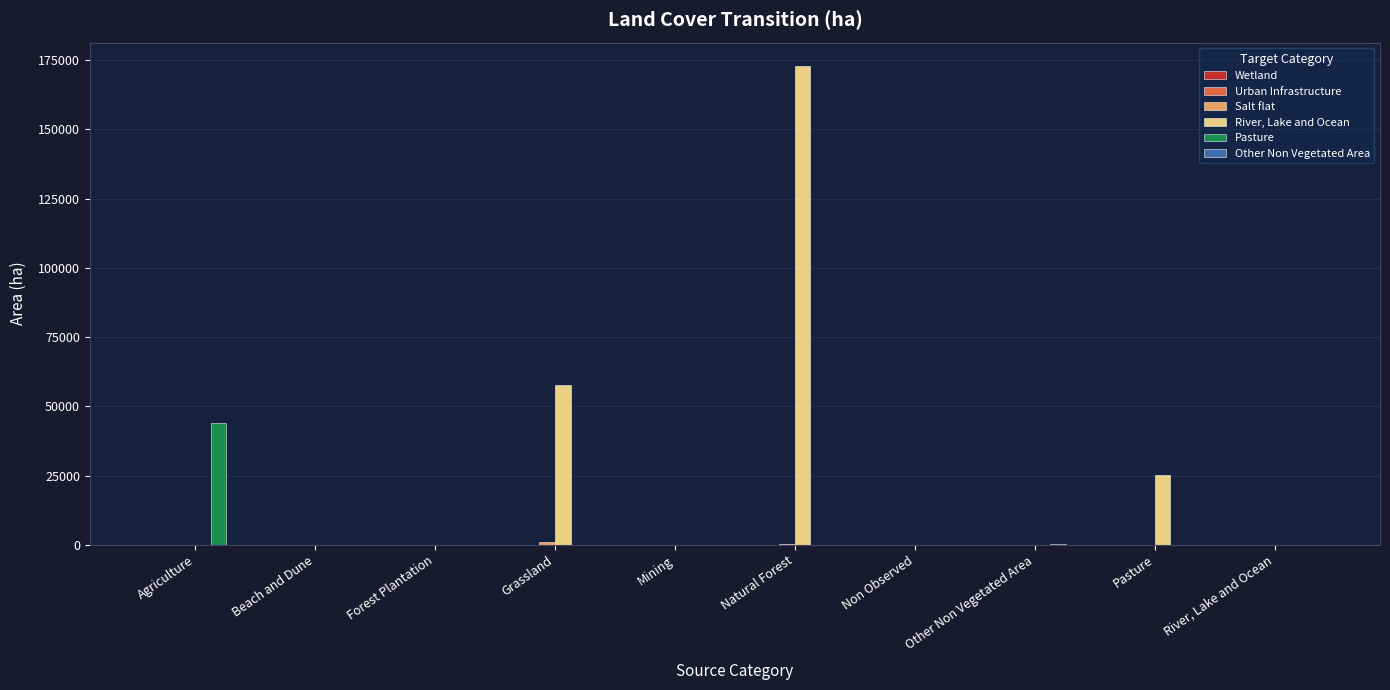

What is the maximum value shown in the chart?

172771.0